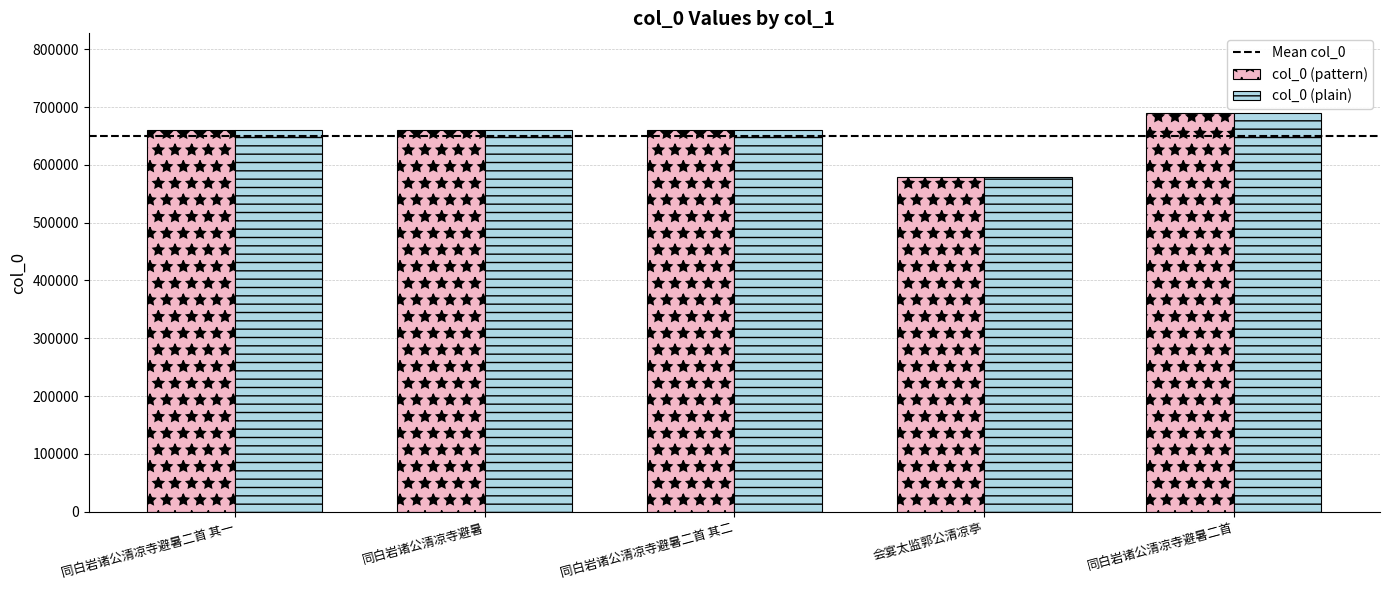

What is the total value across all series at 会宴太监郭公清凉亭?

1157100